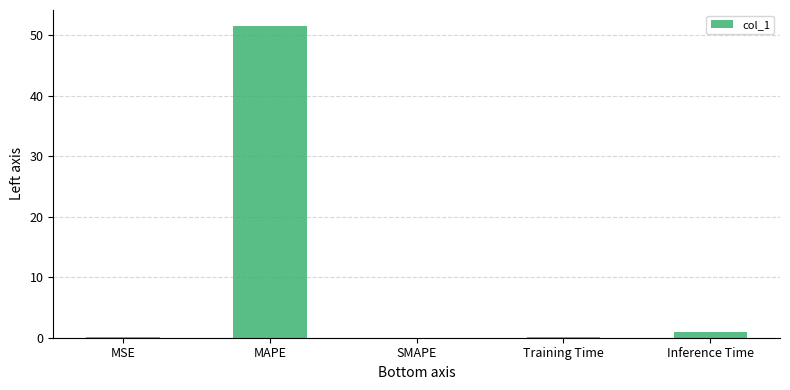

What is the sum of the values at SMAPE and MAPE?

51.6